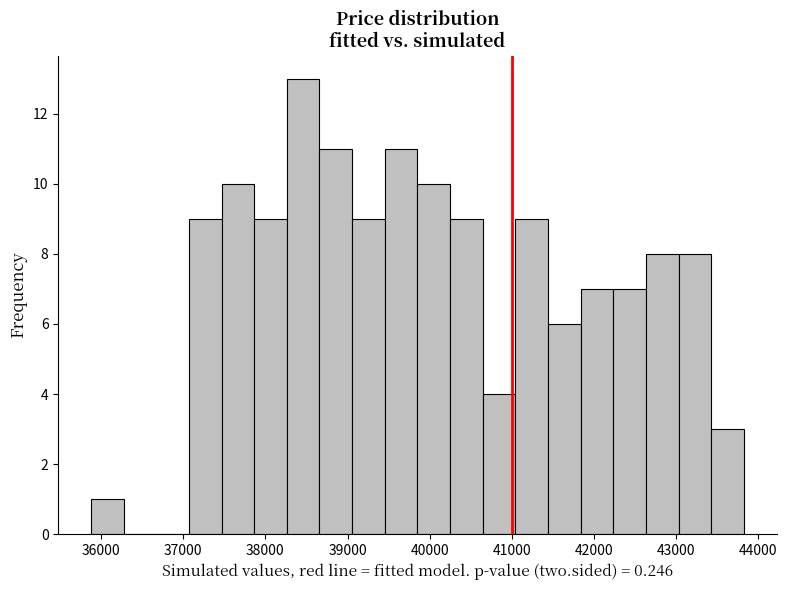

Around what value on the x-axis is the tallest bar? Give the approximate position of its centre, as read against the axis.

38500